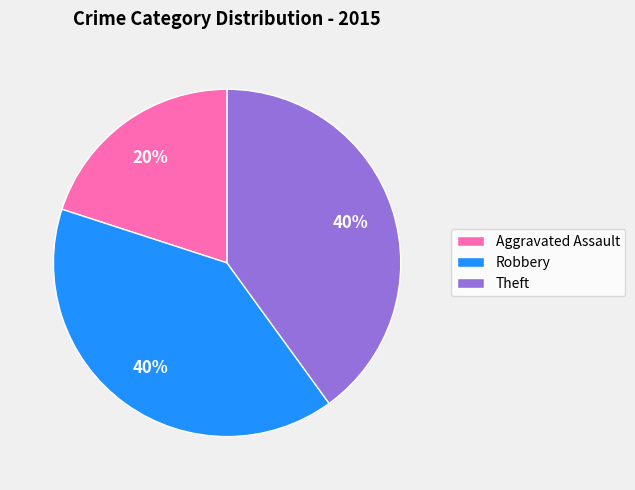

To the nearest percent, what percentage of the pie is Aggravated Assault?

20%